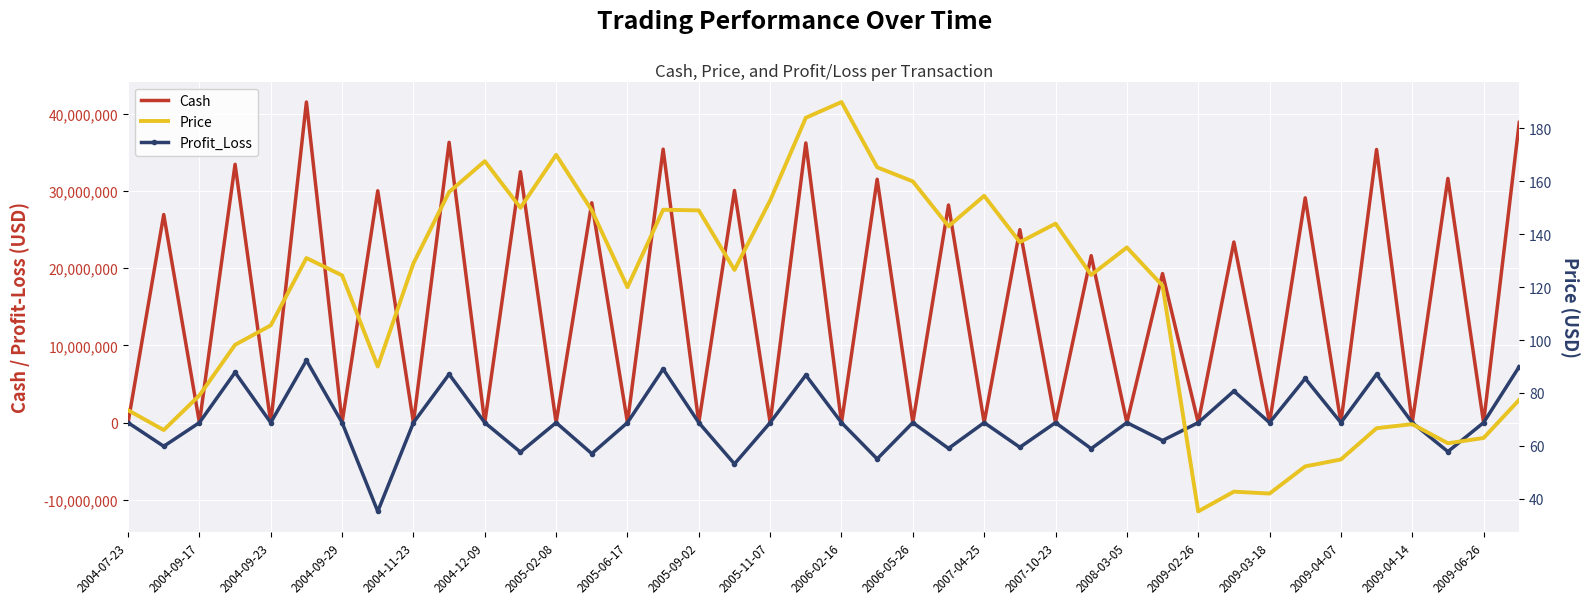

What is the sum of the Price values at 2004-11-23 and 2007-04-25?

283.5